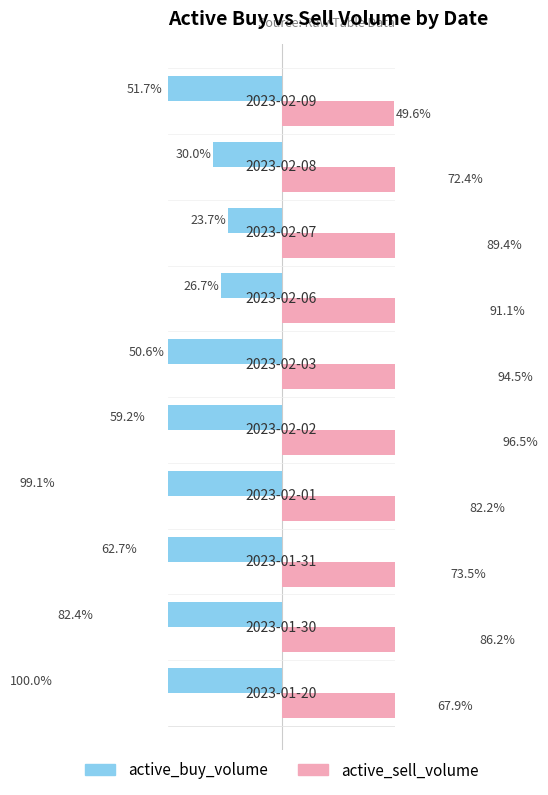

How many data points in active_buy_volume are less than 59?

5